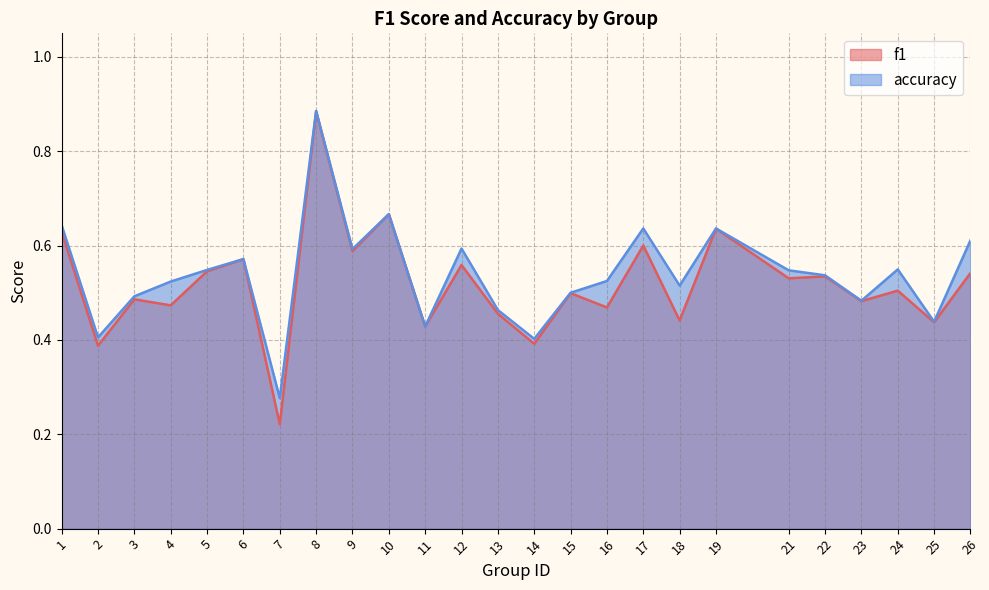

Which has a higher value, 17 or 3?

17